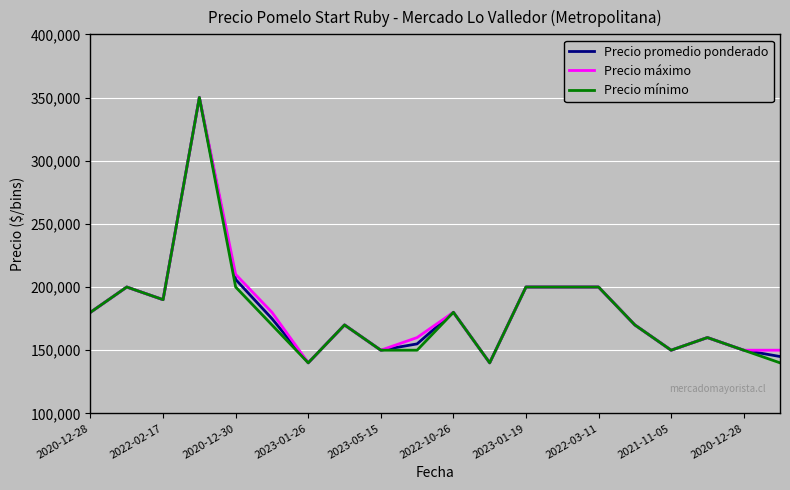

What is the greatest value displayed?

350000